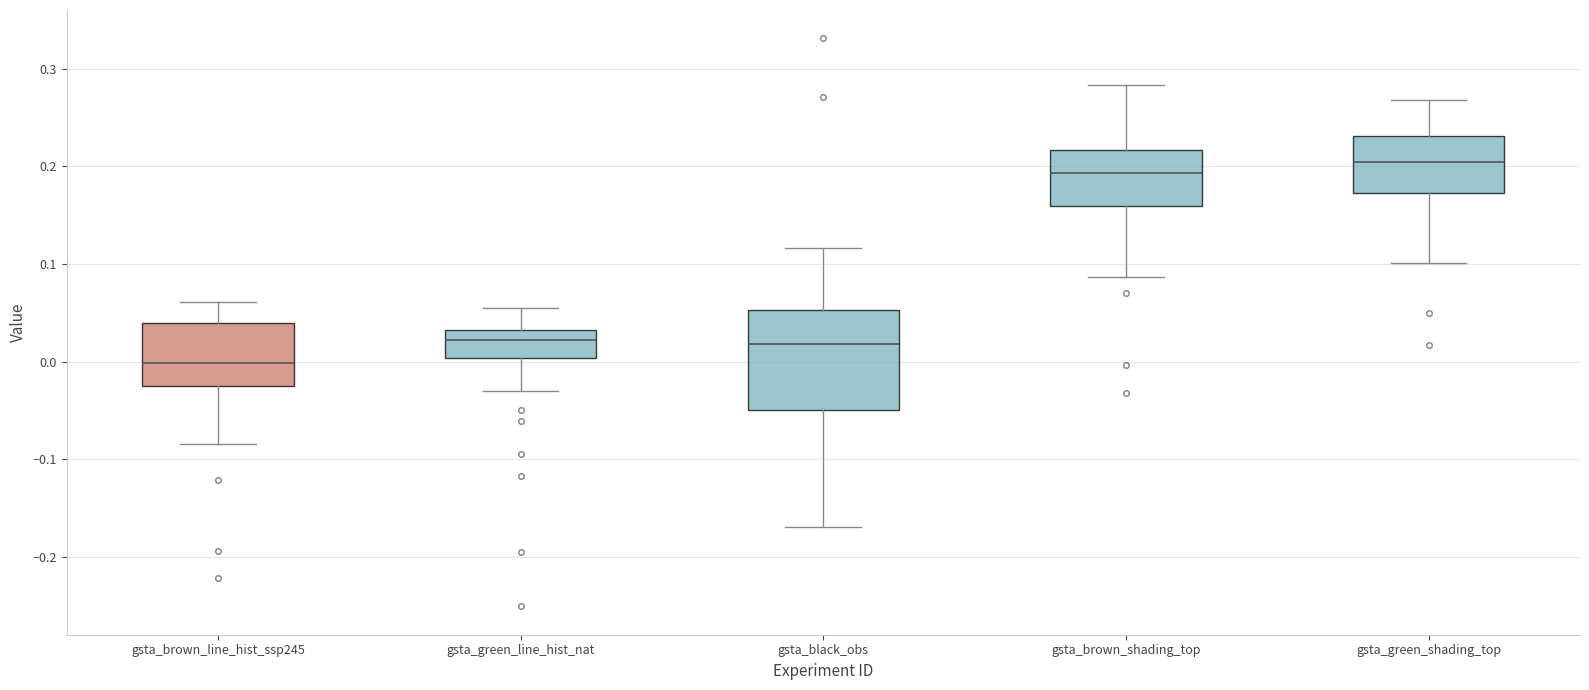

Reading left to right, read every box against the y-axis: the position of its median line, the range the box covers, and the ends of its whiskers. The values are not printed on the chart, so give them approximately, as read against the axis.

gsta_brown_line_hist_ssp245: median 0.00, box -0.02 to 0.04, whiskers -0.08 to 0.06
gsta_green_line_hist_nat: median 0.02, box 0.00 to 0.03, whiskers -0.03 to 0.06
gsta_black_obs: median 0.02, box -0.05 to 0.05, whiskers -0.17 to 0.12
gsta_brown_shading_top: median 0.19, box 0.16 to 0.22, whiskers 0.09 to 0.28
gsta_green_shading_top: median 0.20, box 0.17 to 0.23, whiskers 0.10 to 0.27